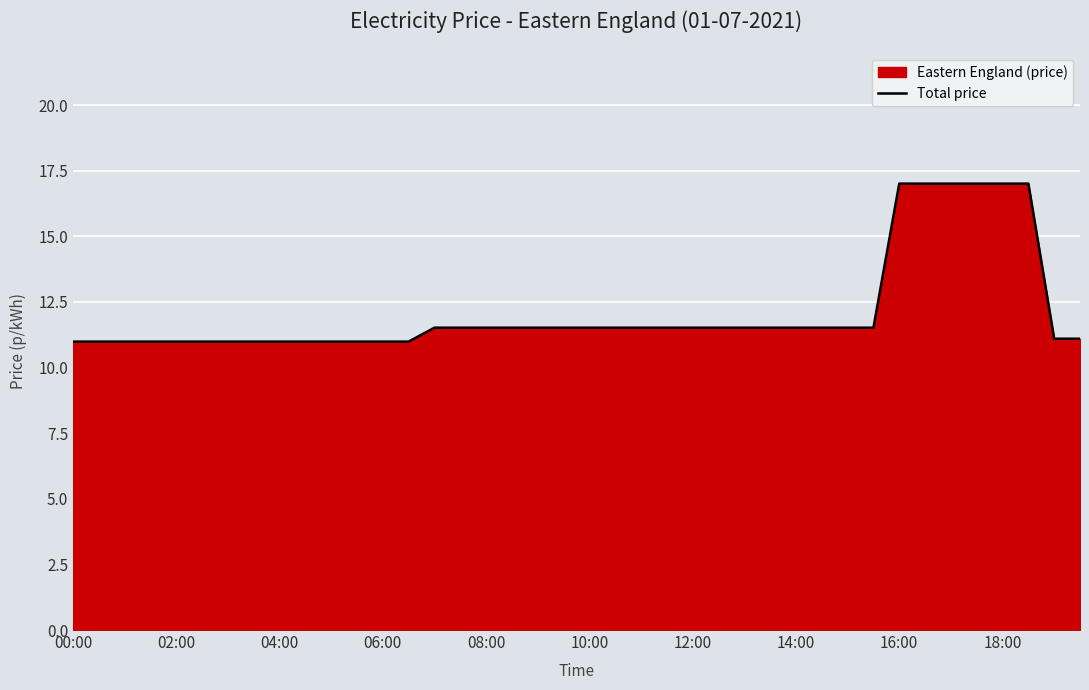

True or false: the data has more than 2 interior local peaks.

False